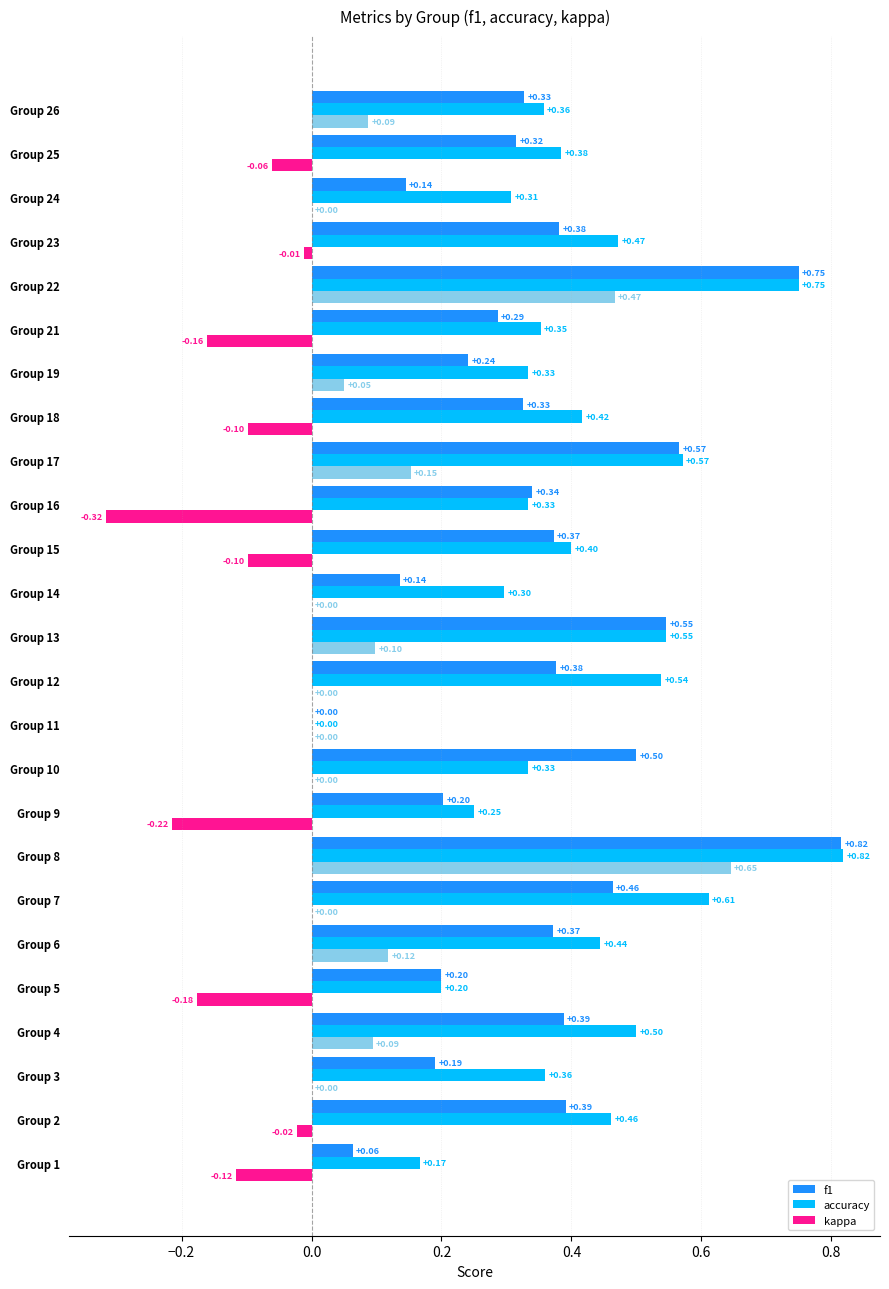

What is the sum of the kappa values at Group 22 and Group 8?

1.1